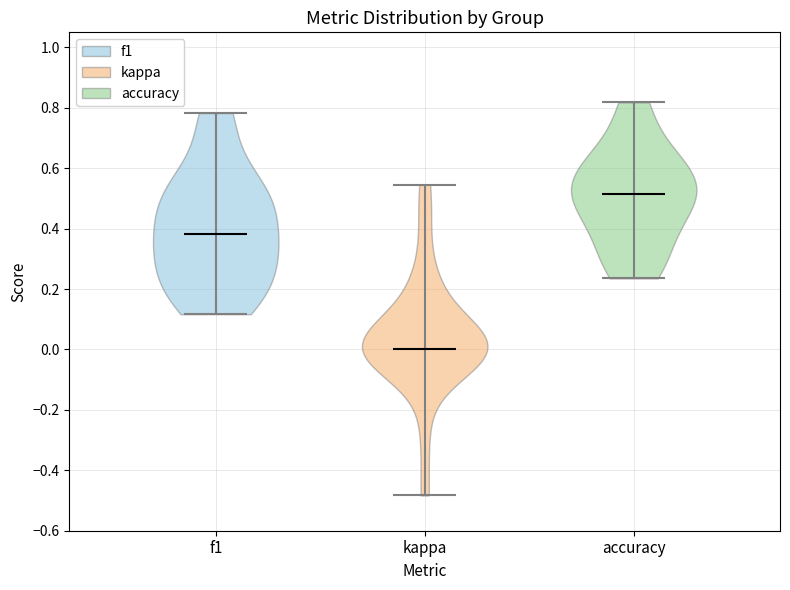

Reading left to right, read every violin against the y-axis: where its median line is, and the lowest and highest points it reaches. The values are not printed on the chart, so give them approximately, as read against the axis.

f1: median line 0.38, lowest point 0.12, highest point 0.78
kappa: median line 0.00, lowest point -0.48, highest point 0.54
accuracy: median line 0.52, lowest point 0.24, highest point 0.82